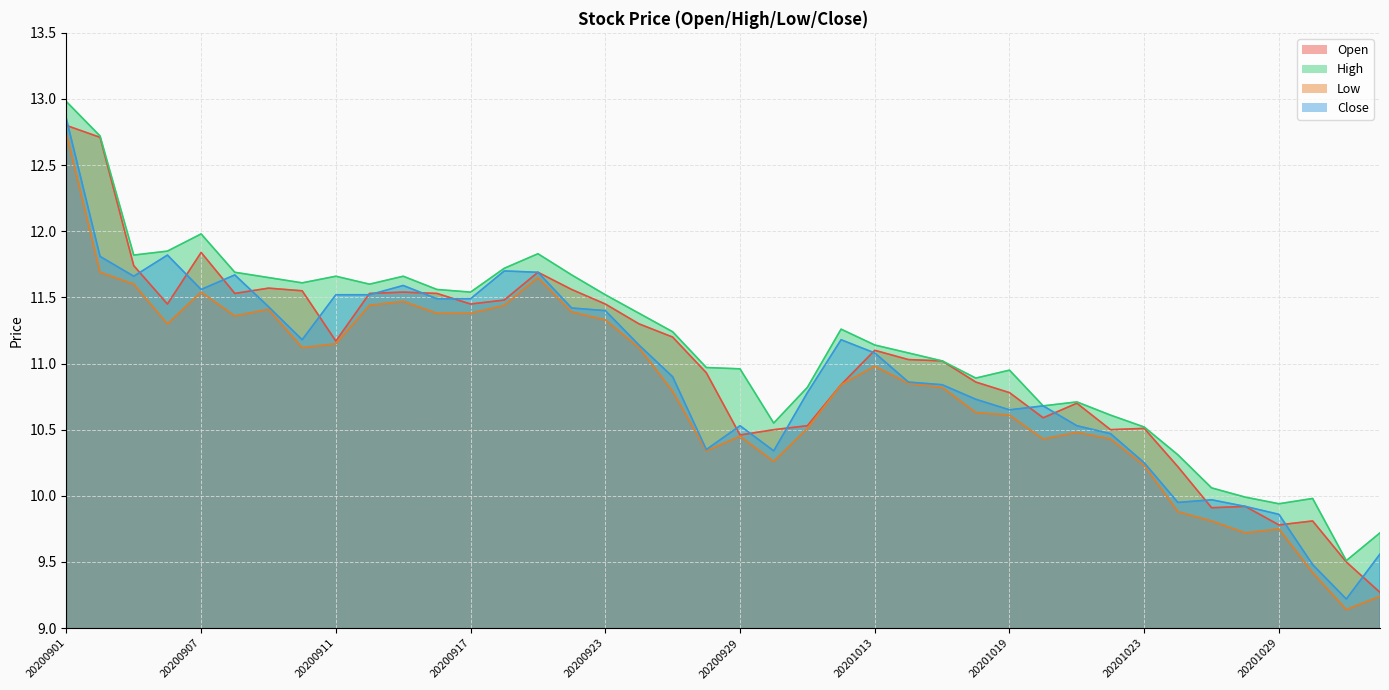

What is the value of the High point at the 7th from the left?

11.7